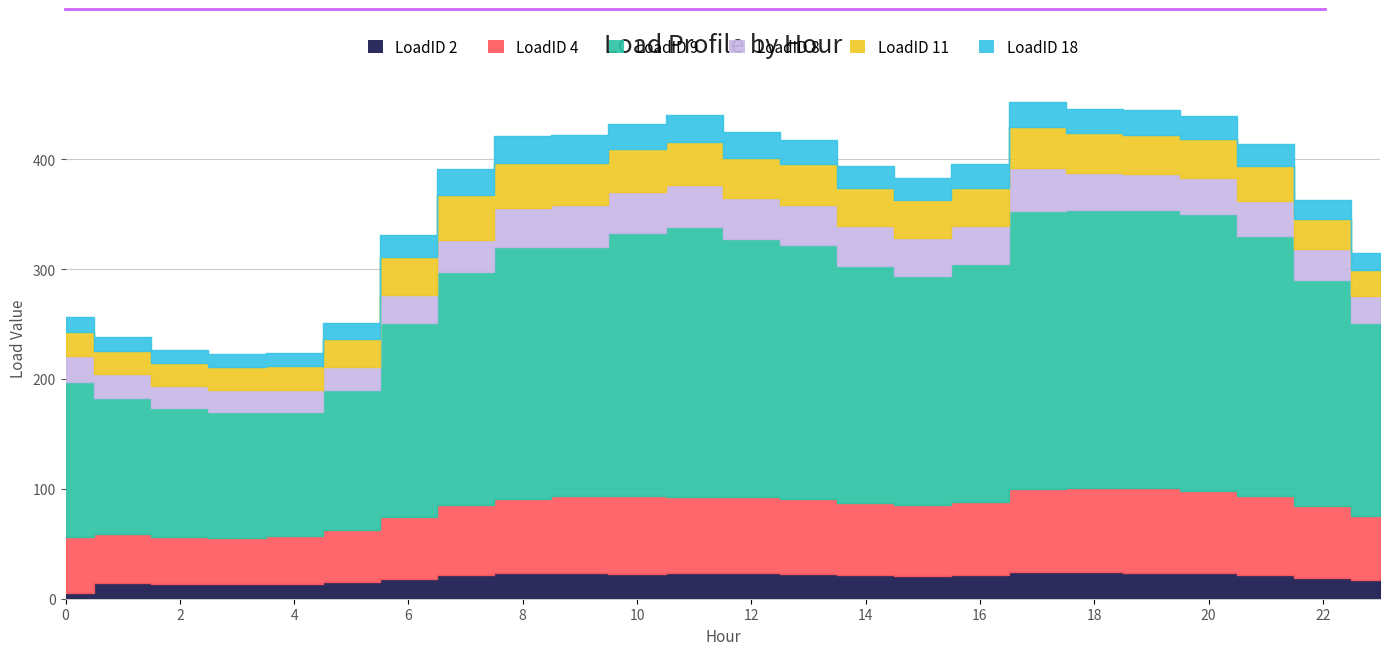

The value of LoadID 9 at 12 is 528.3. True or false?

False